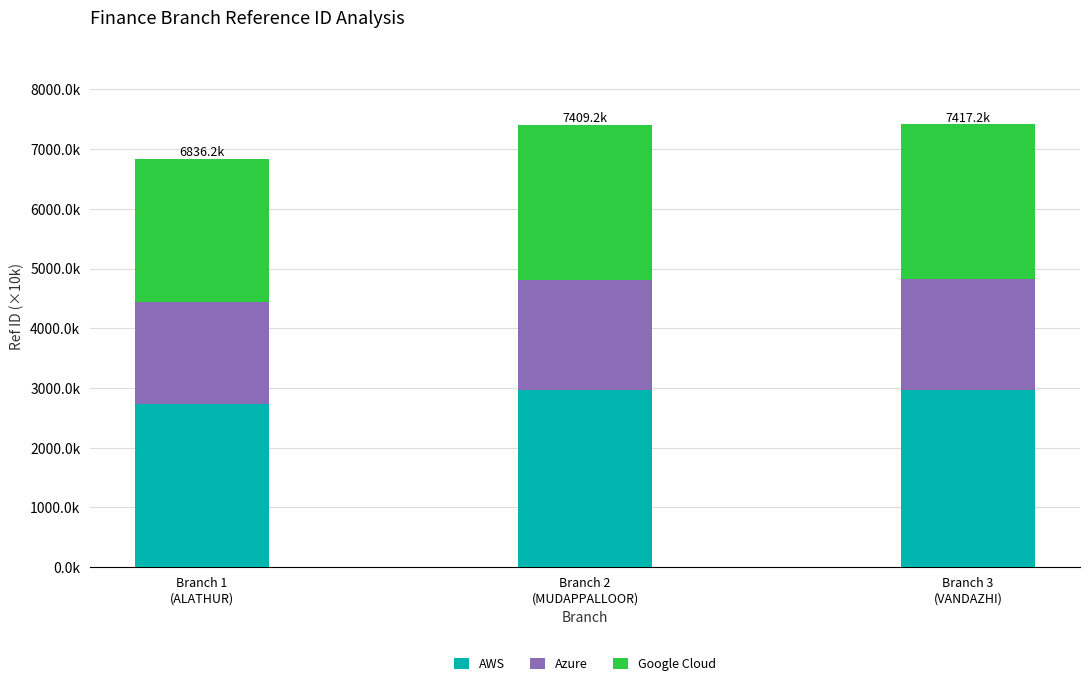

List the series in order of their peak value, highest first.

AWS, Google Cloud, Azure